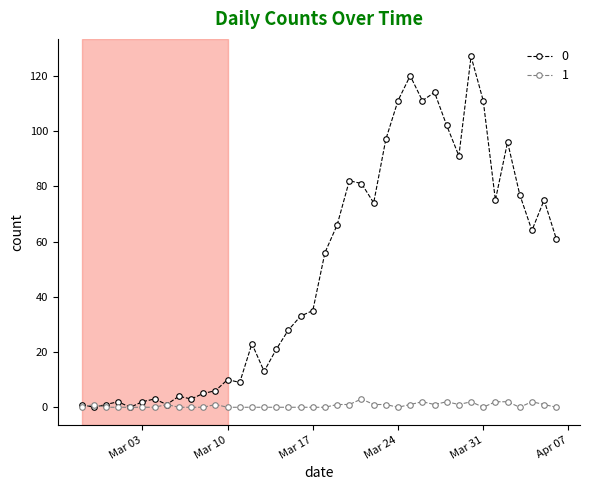

Rank the series by their average value, from highest to lowest.

0, 1